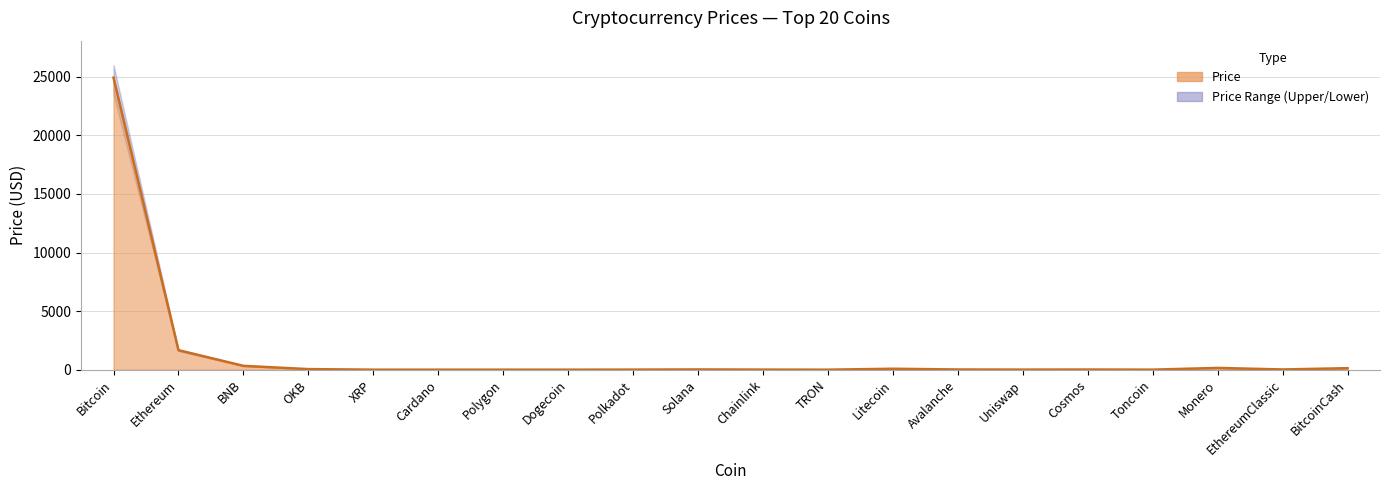

What is the value of the Price_upper point at the 16th from the left?

13.5